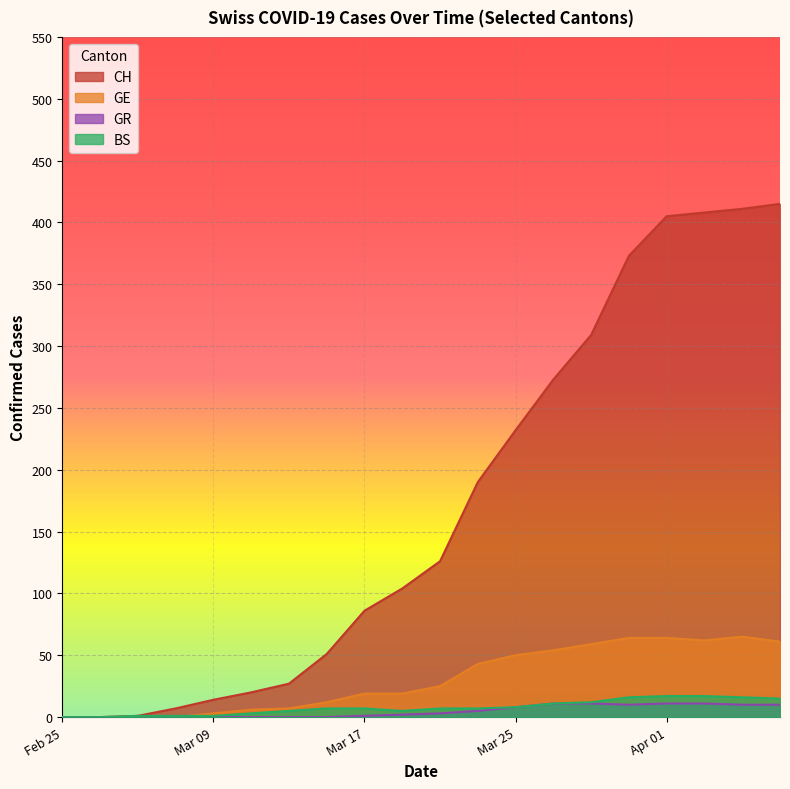

What are all the series names shown in the legend?

CH, GE, GR, BS